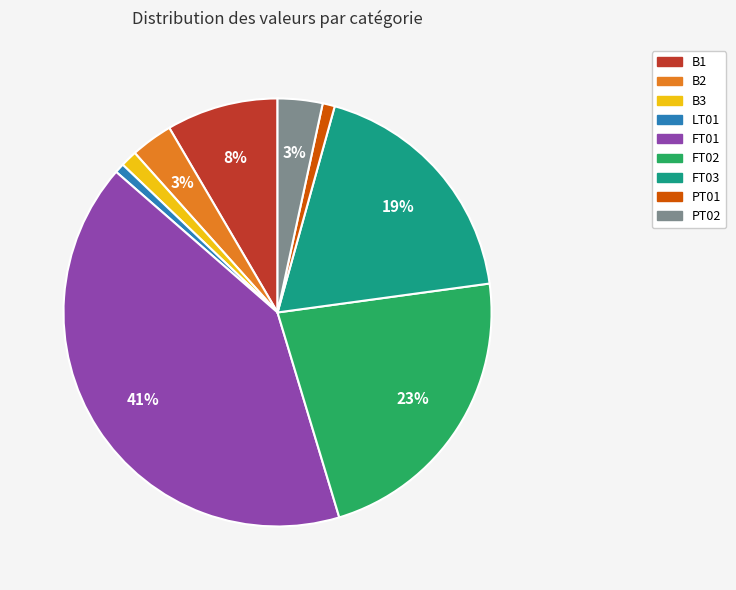

True or false: B1 accounts for 8% of the total.

True